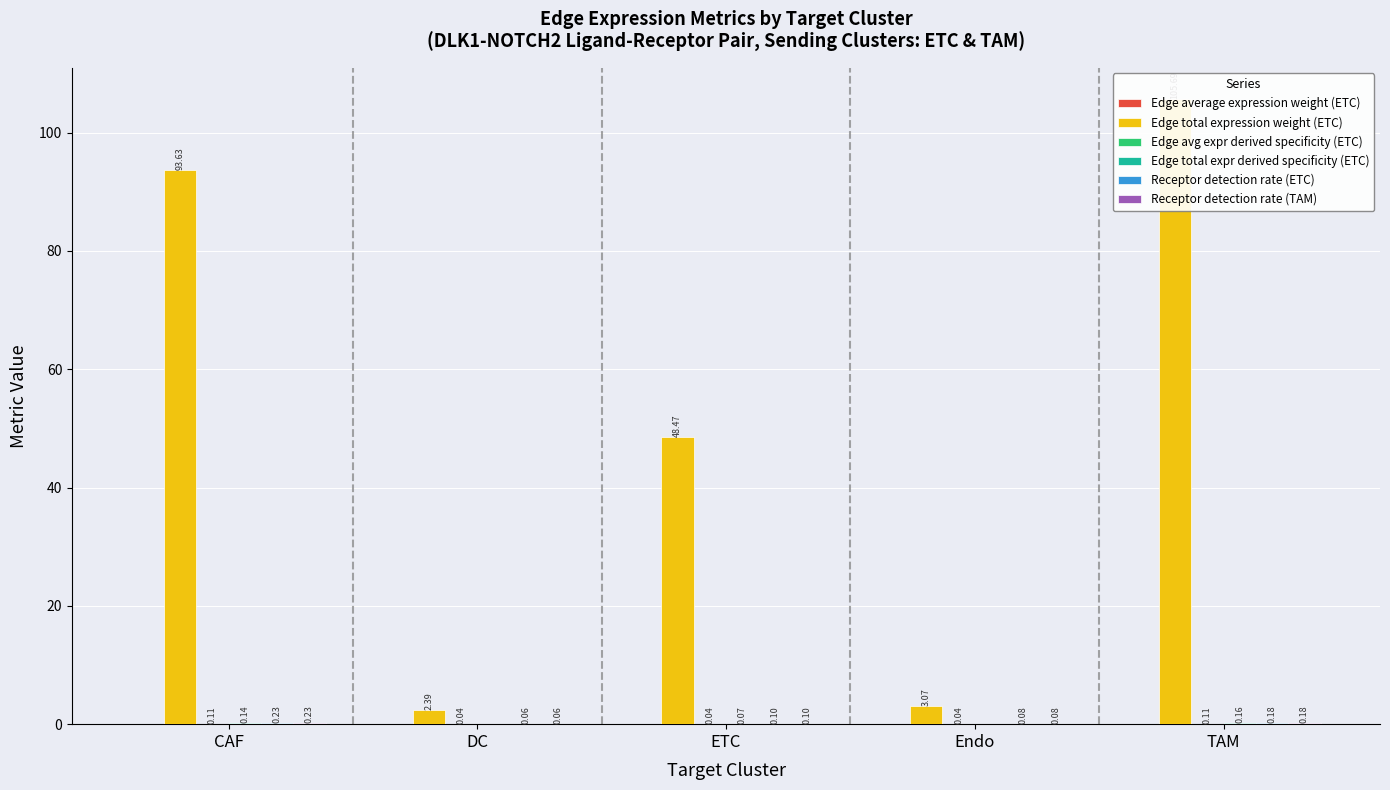

At how many categories does at least one series exceed 45?

3